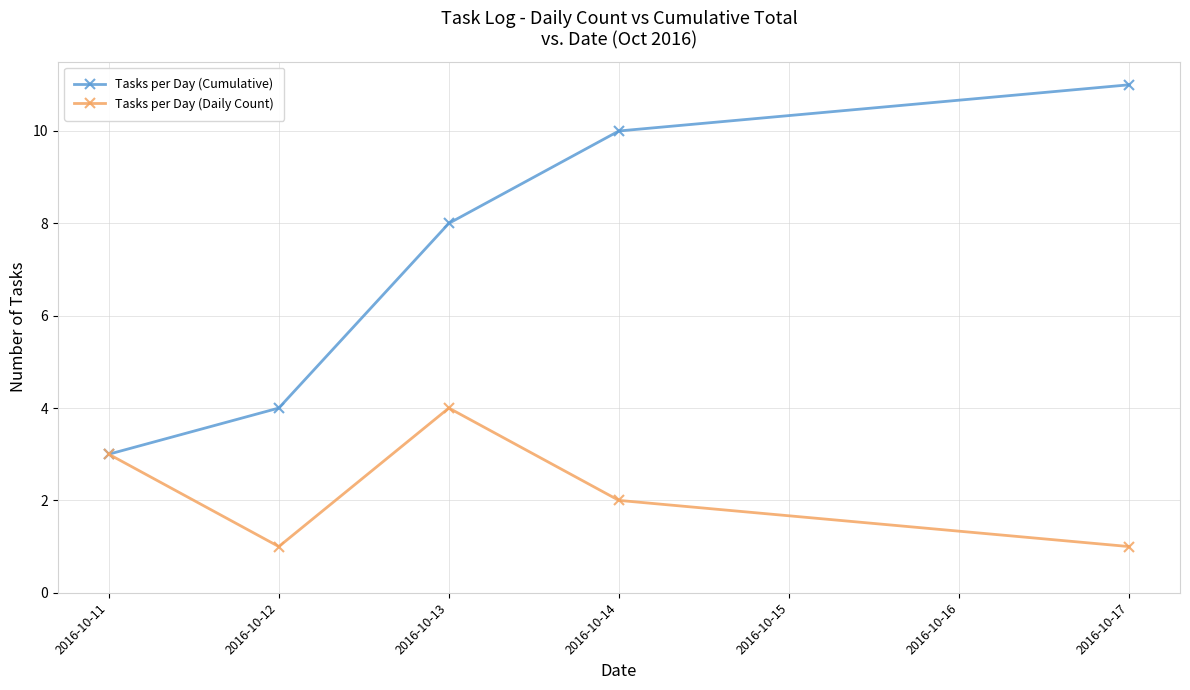

The value of Tasks per Day (Cumulative) at 2016-10-11 is 5. True or false?

False